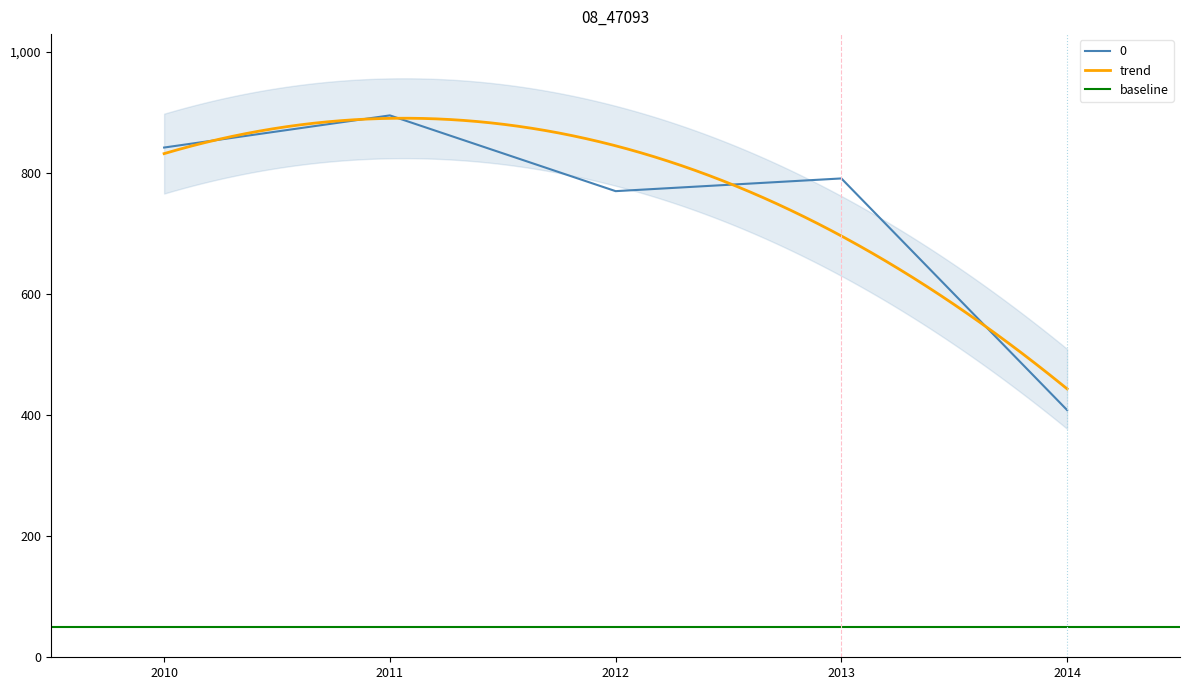

List the labels in order of 0 value, smallest first.

2014, 2012, 2013, 2010, 2011